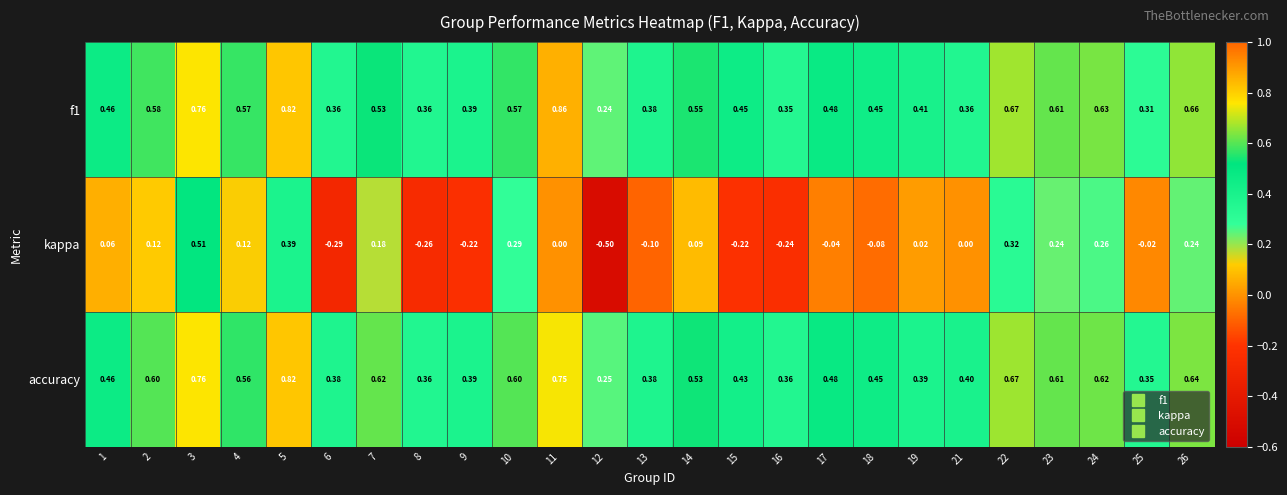

Between 1 and 6, which series saw the biggest shift?

kappa